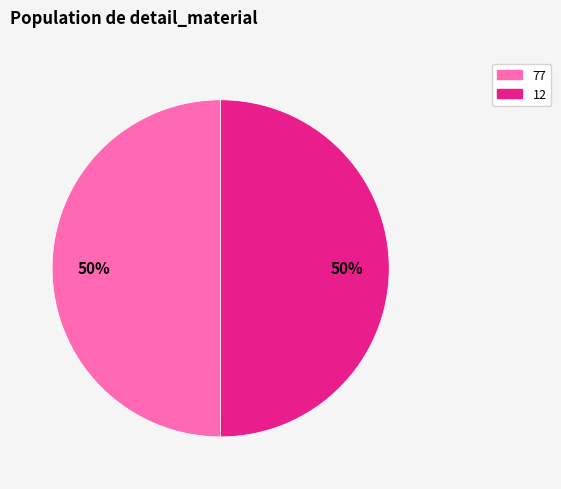

What percentage is the 12 slice, to the nearest percent?

50%